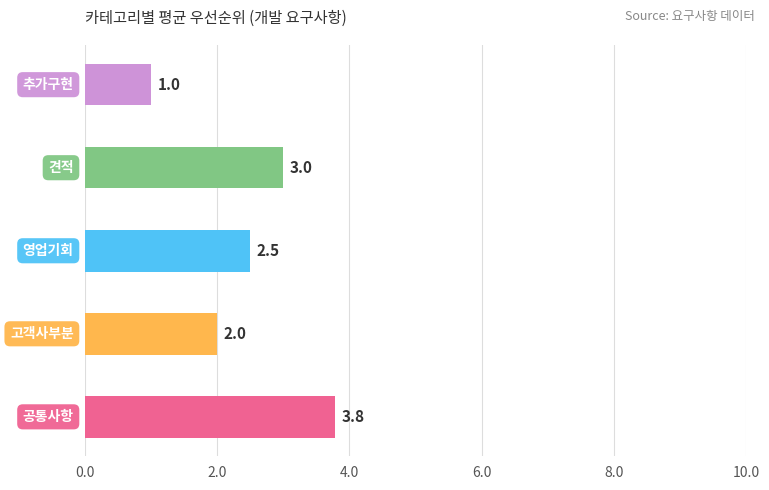

What is the greatest value displayed?

3.8